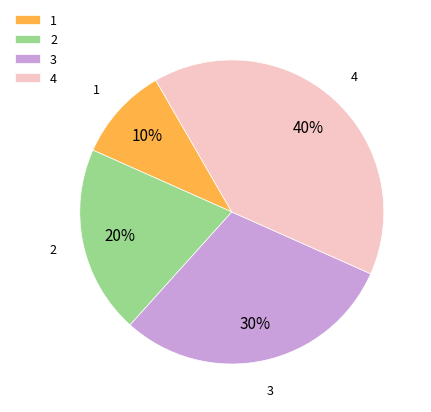

Does any single category account for the majority?

No